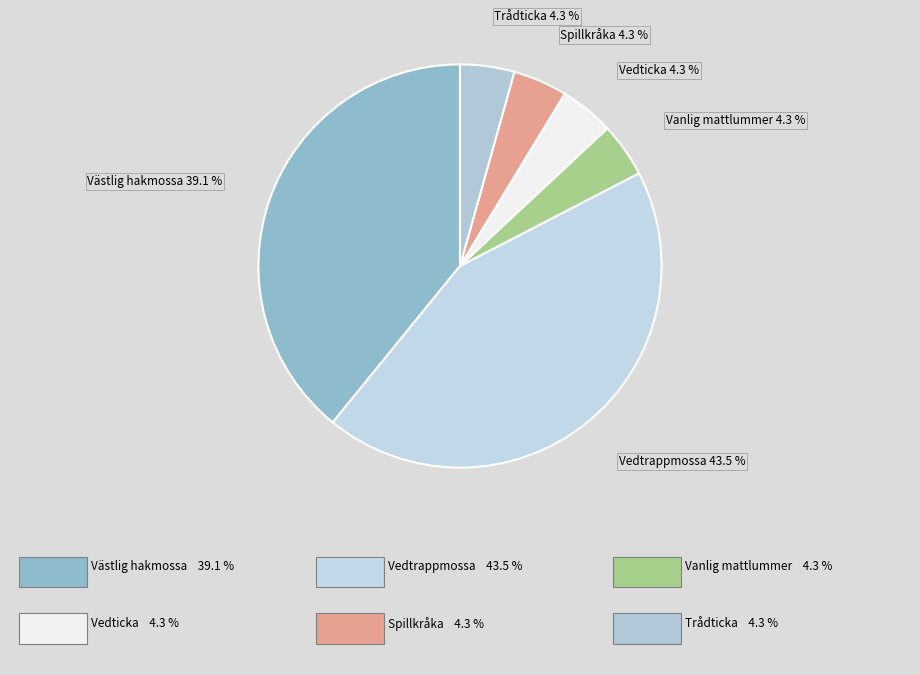

How many segments does this pie chart have?

6